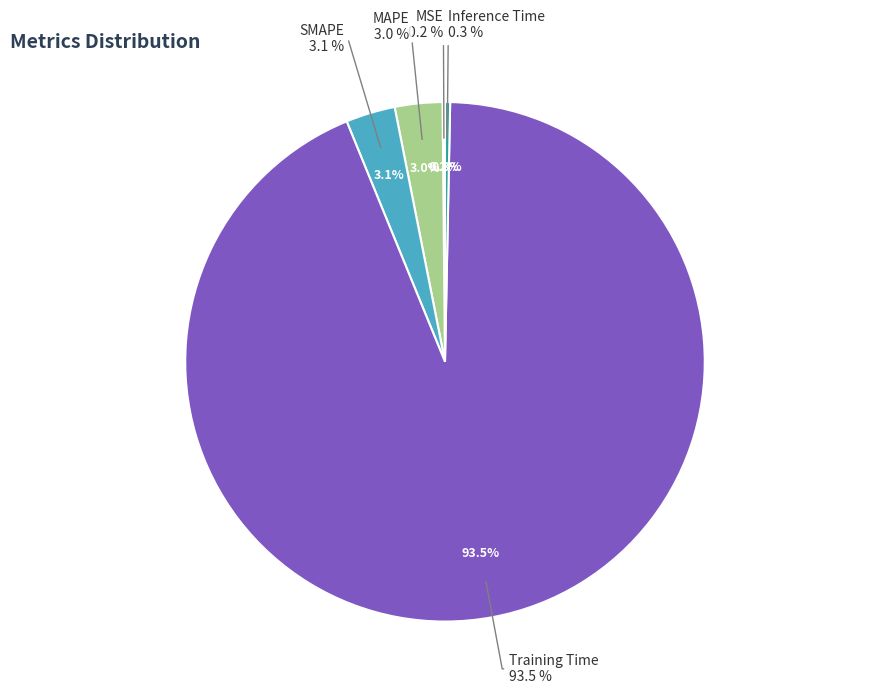

Is the sum of SMAPE and MSE greater than half?

No